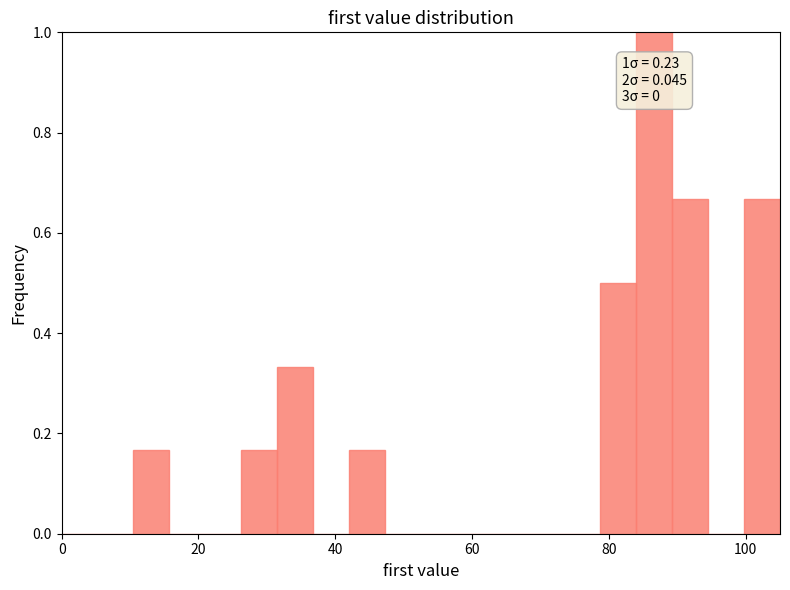

Read against the x-axis, roughly where is the centre of the tallest bar?

86